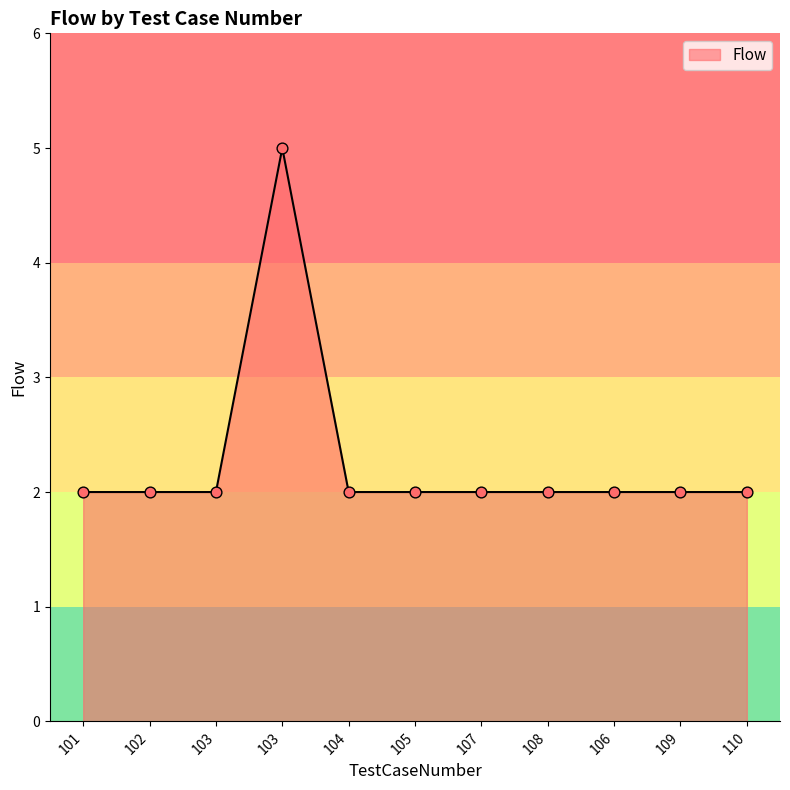

Between 105 and 103, which is larger?

103